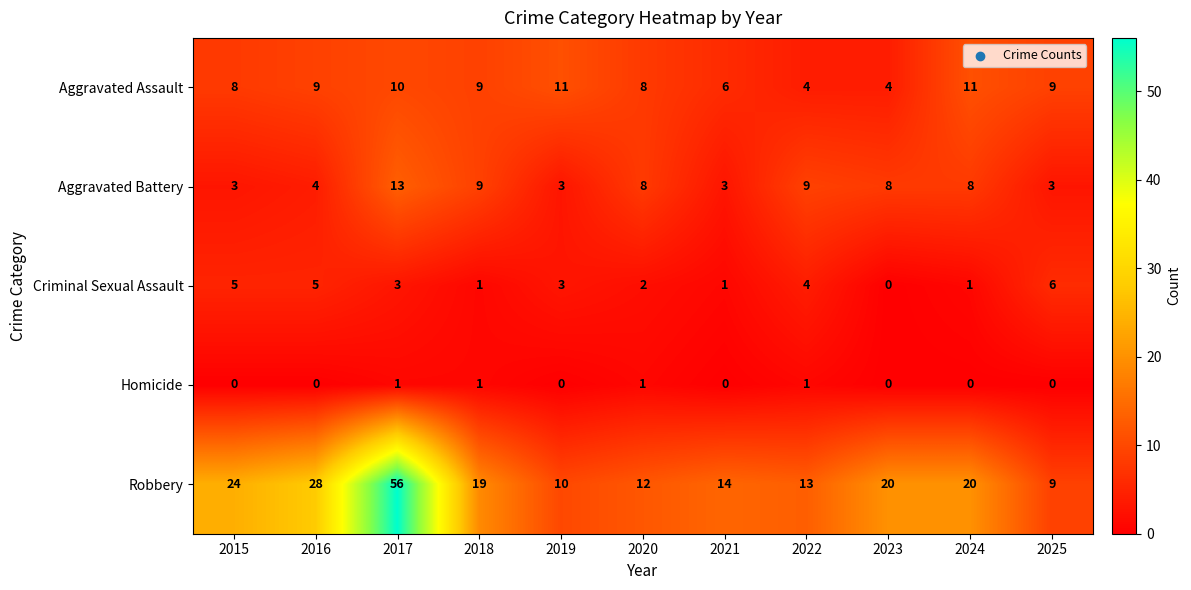

List the series in order of their peak value, lowest first.

Homicide, Criminal Sexual Assault, Aggravated Assault, Aggravated Battery, Robbery